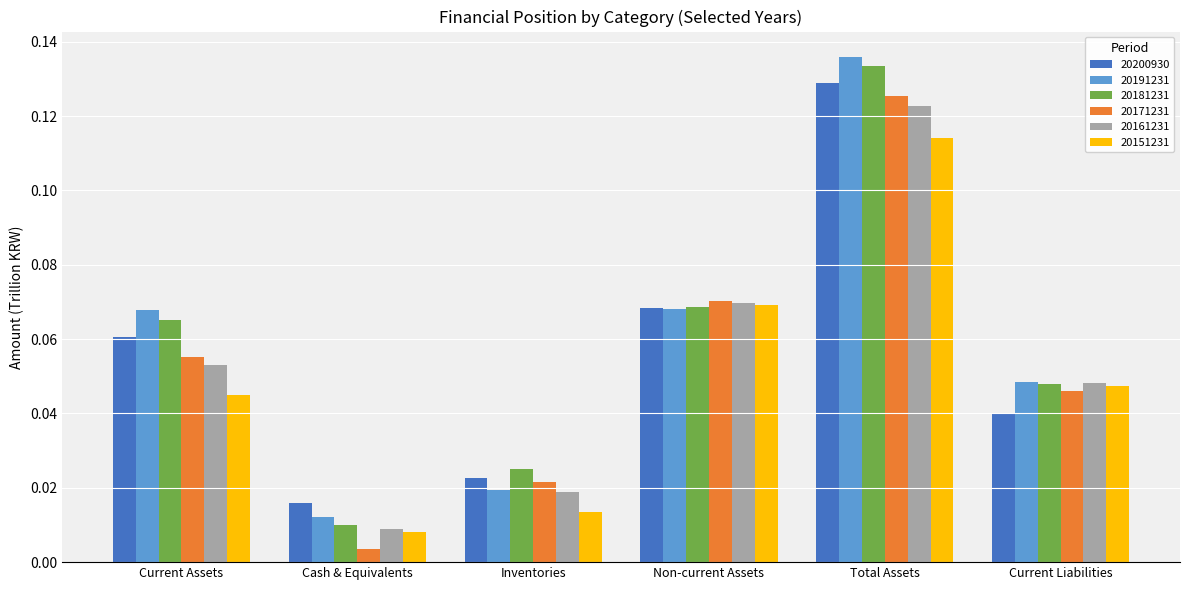

Which category has the highest value across all series?

Total Assets